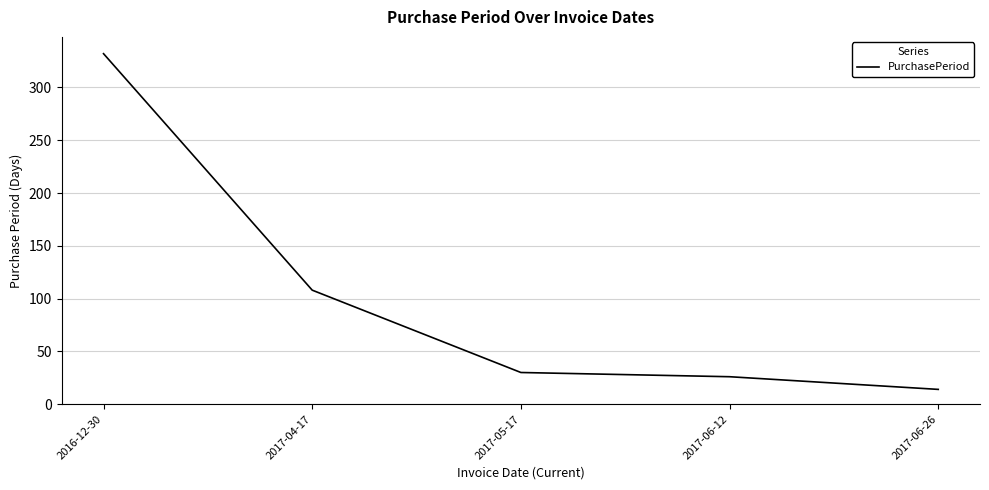

How many series are shown in this chart?

1